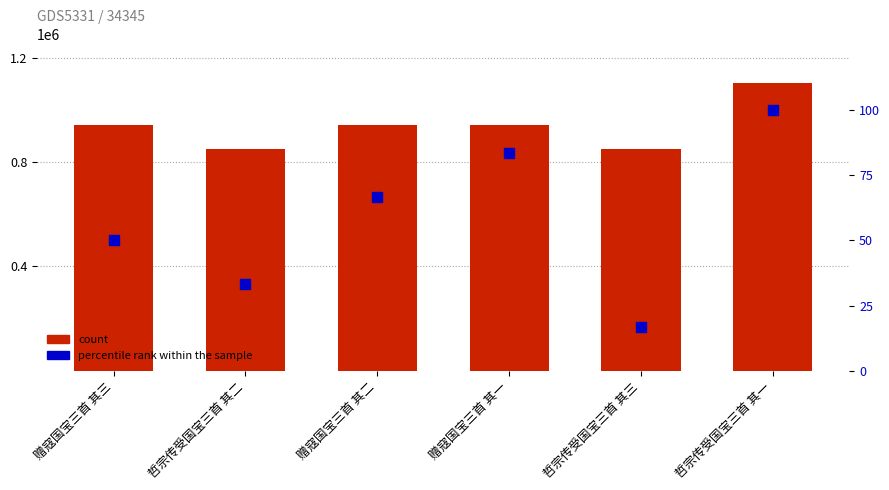

Which series has the largest total across all categories?

count